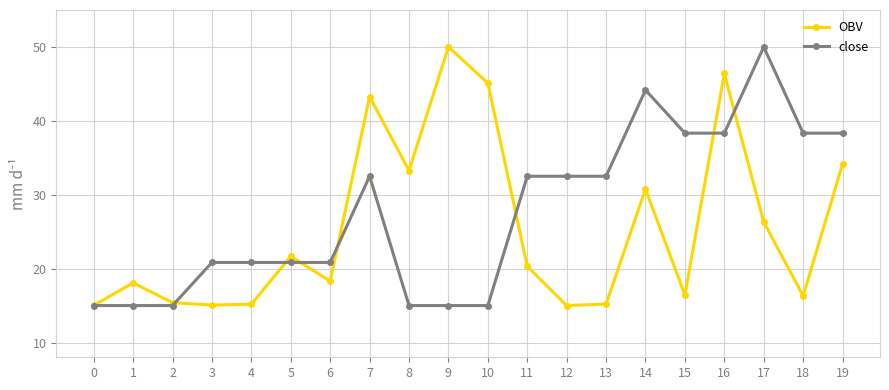

What is the value of the close point at the 12th from the left?

32.5